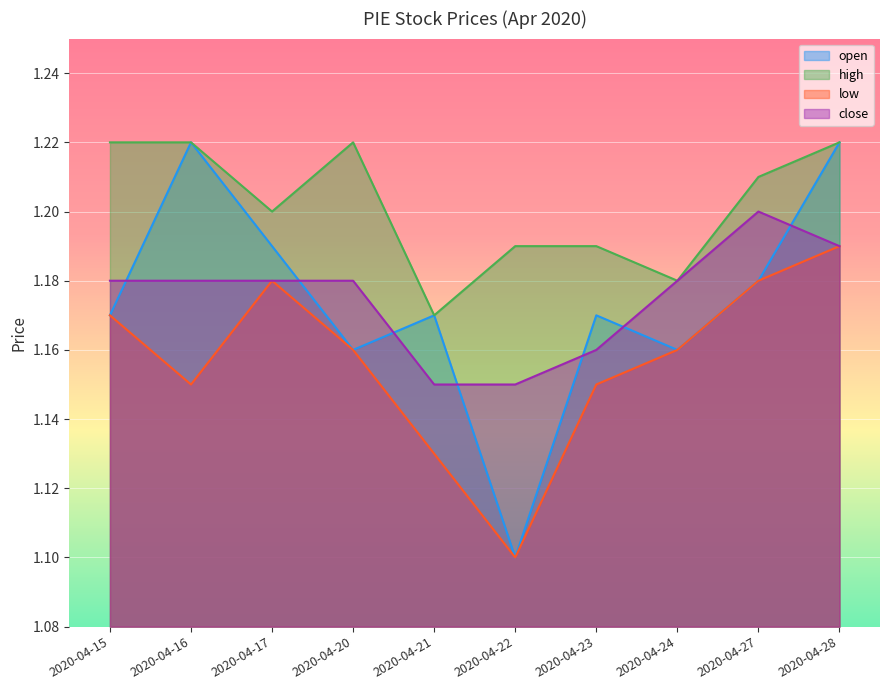

Reading right to left, extract all data points from this chart.

open: 2020-04-28=1.2	2020-04-27=1.2	2020-04-24=1.2	2020-04-23=1.2	2020-04-22=1.1	2020-04-21=1.2	2020-04-20=1.2	2020-04-17=1.2	2020-04-16=1.2	2020-04-15=1.2
high: 2020-04-28=1.2	2020-04-27=1.2	2020-04-24=1.2	2020-04-23=1.2	2020-04-22=1.2	2020-04-21=1.2	2020-04-20=1.2	2020-04-17=1.2	2020-04-16=1.2	2020-04-15=1.2
low: 2020-04-28=1.2	2020-04-27=1.2	2020-04-24=1.2	2020-04-23=1.1	2020-04-22=1.1	2020-04-21=1.1	2020-04-20=1.2	2020-04-17=1.2	2020-04-16=1.1	2020-04-15=1.2
close: 2020-04-28=1.2	2020-04-27=1.2	2020-04-24=1.2	2020-04-23=1.2	2020-04-22=1.1	2020-04-21=1.1	2020-04-20=1.2	2020-04-17=1.2	2020-04-16=1.2	2020-04-15=1.2